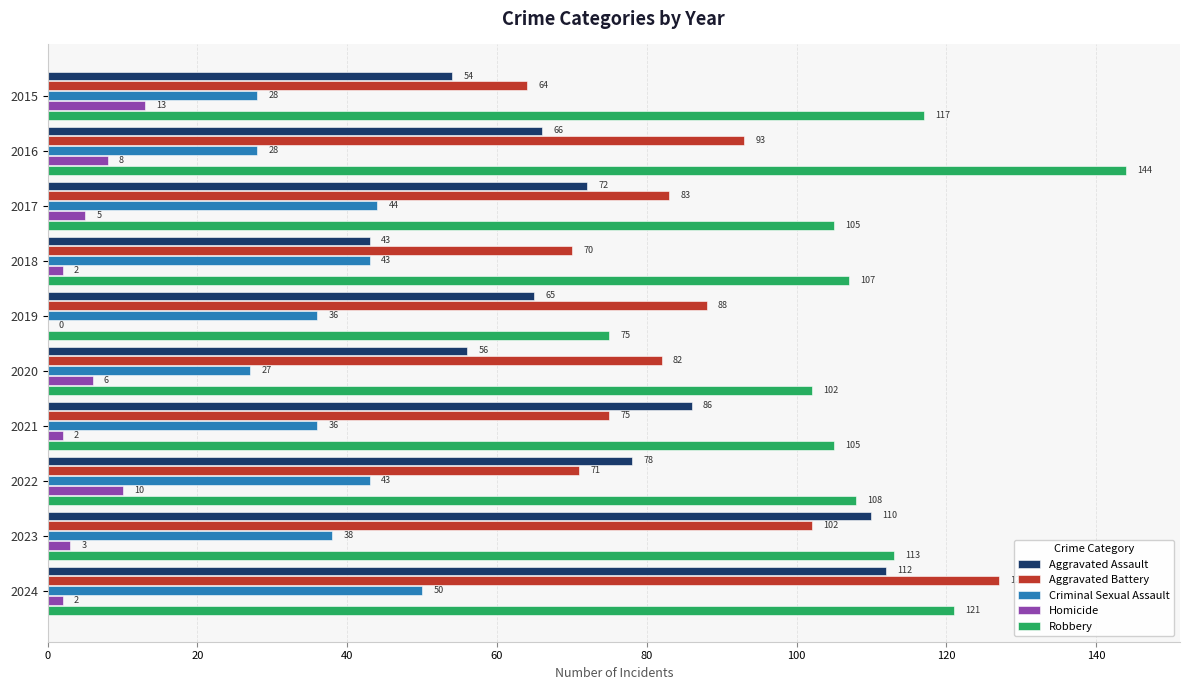

Which category has the highest value in the Robbery series?

2016